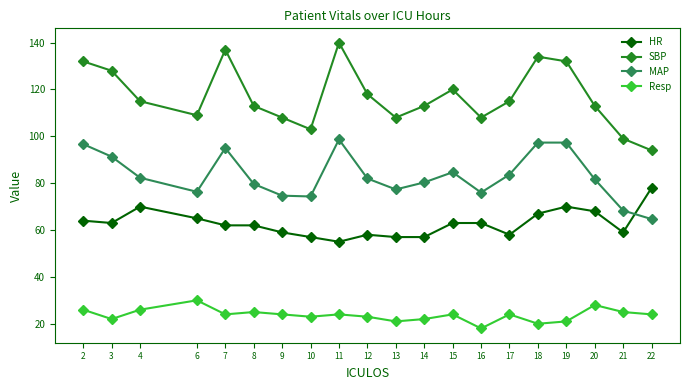

What is the sum of all SBP values?

2339.0